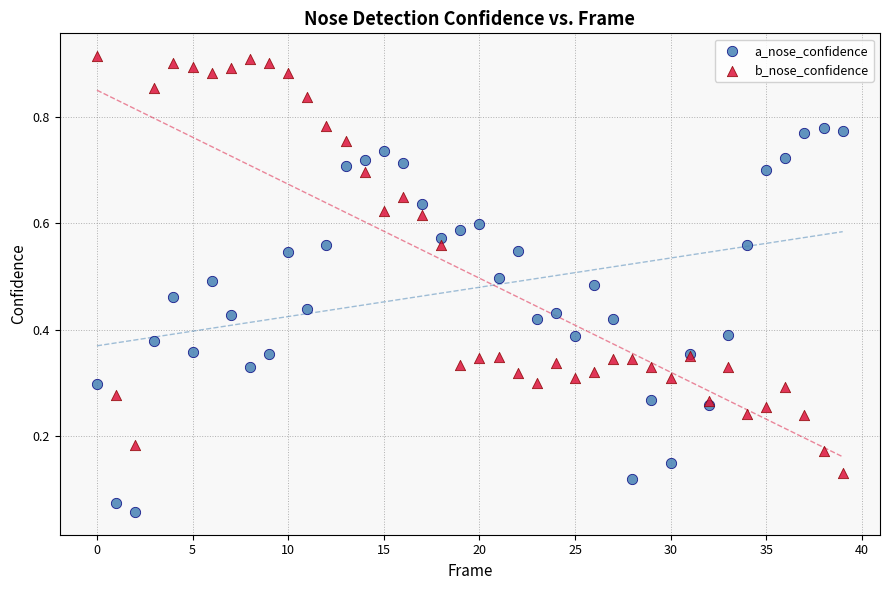

Which series reaches the minimum Y coordinate?

a_nose_confidence